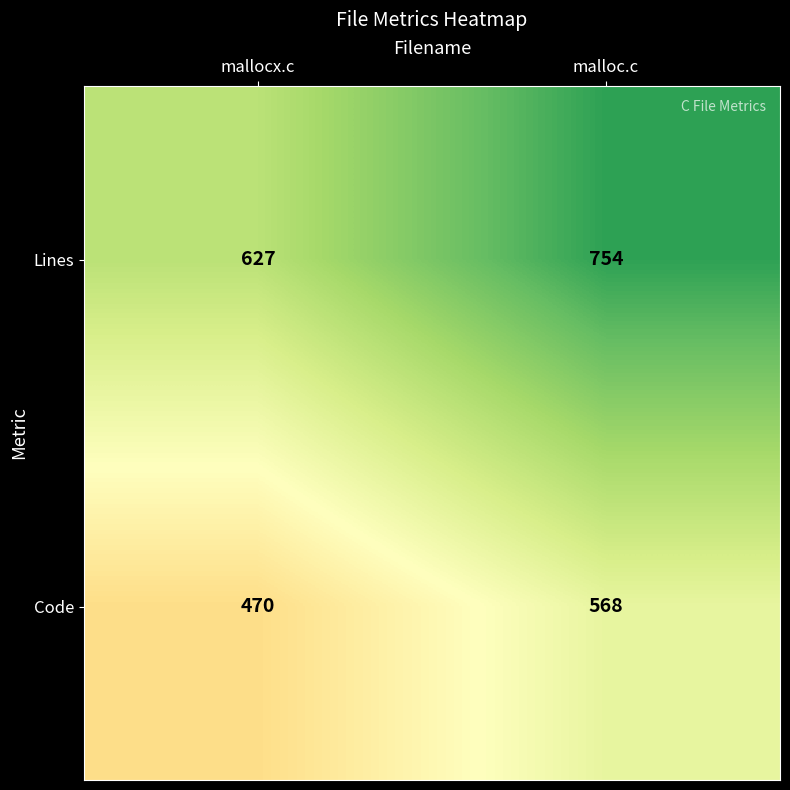

Which series changed the most between mallocx.c and malloc.c?

Lines